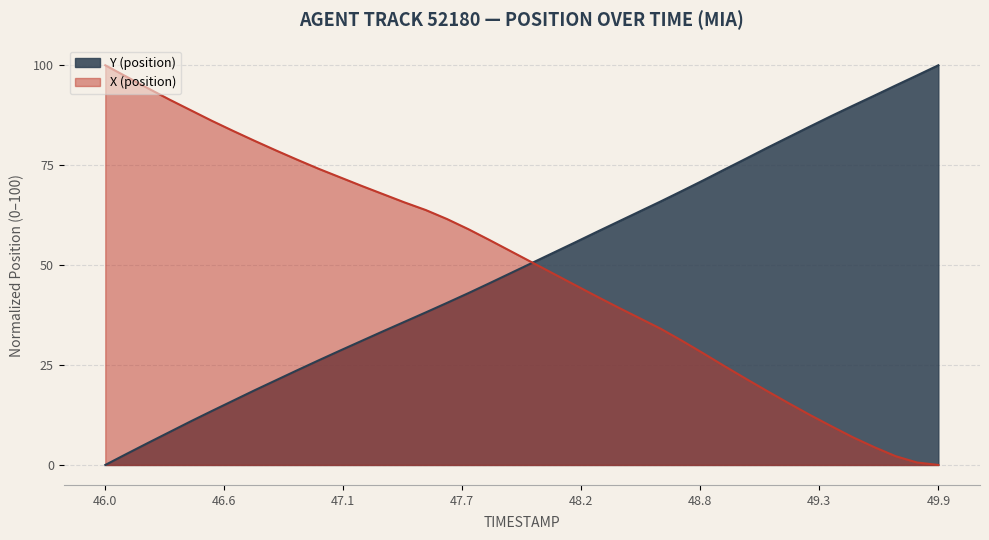

Does the chart display data point markers on the line(s)?

No